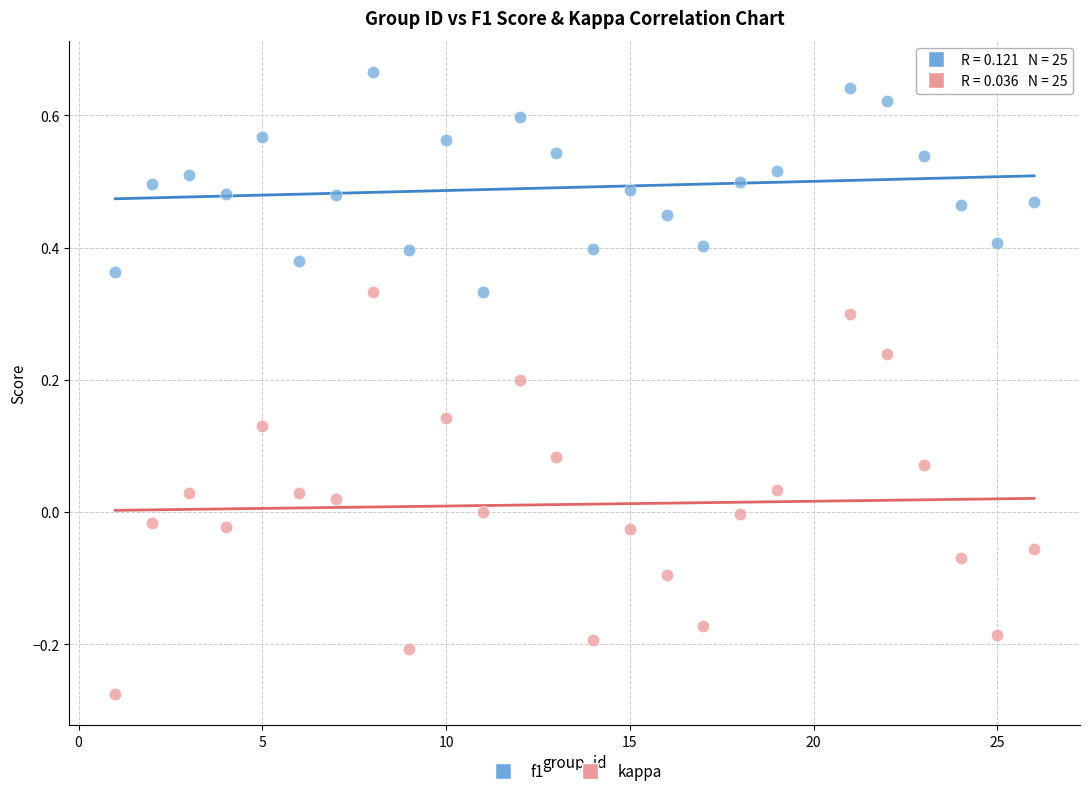

Across all data points, what is the range of Y values (max minus min)?

0.9